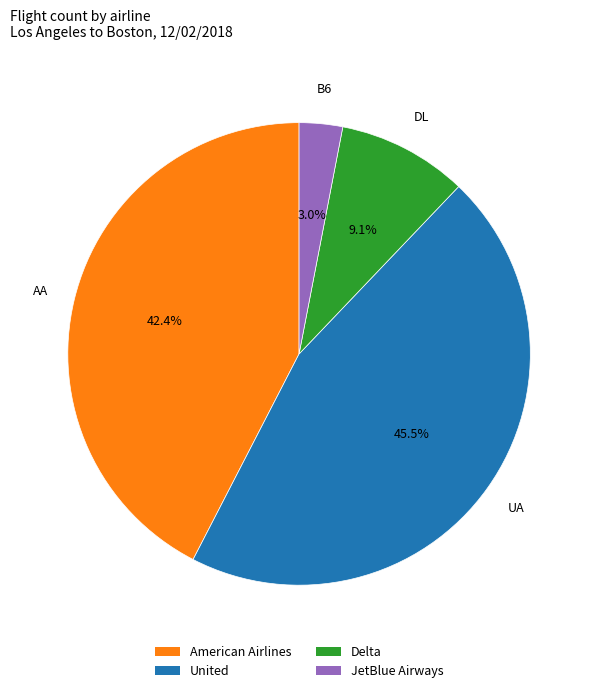

Combined, what portion of the pie is American Airlines and Delta?

51.5%